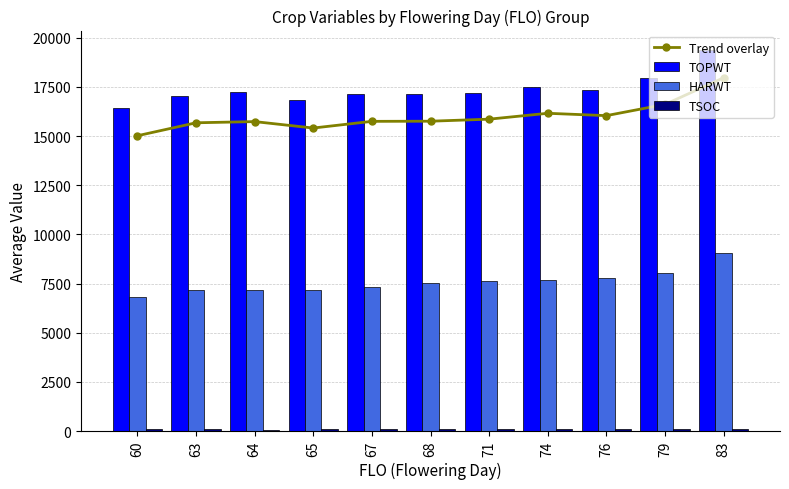

Which series has the largest range (max minus min)?

TOPWT